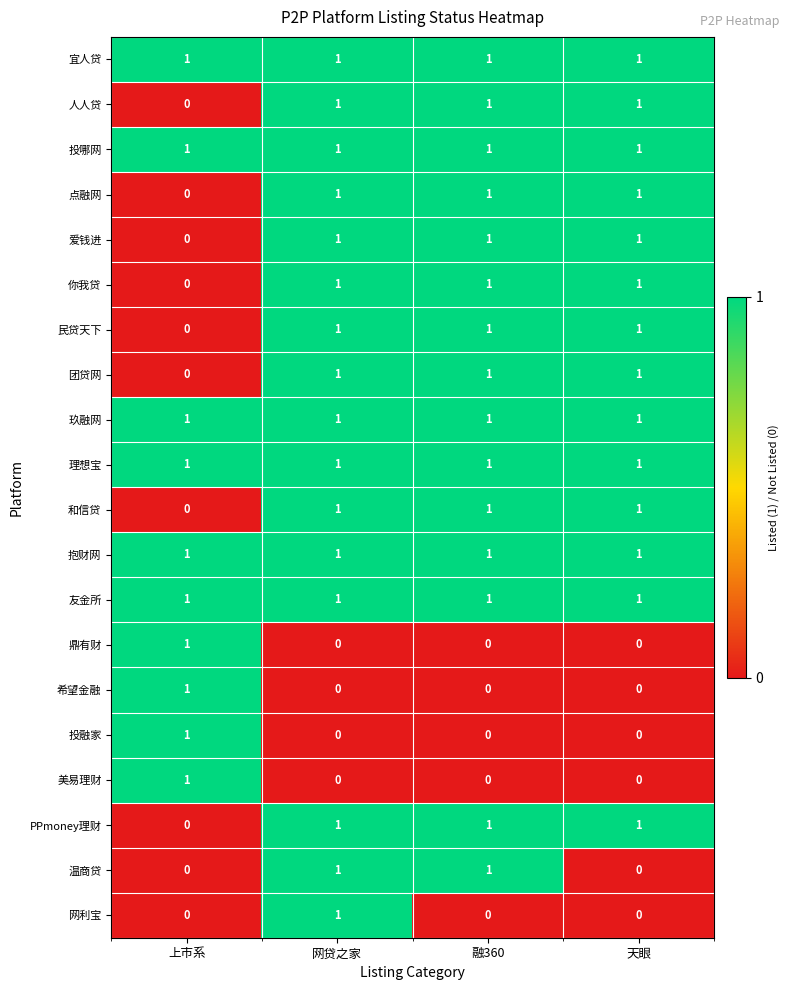

What is the sum of all 爱钱进 values?

3